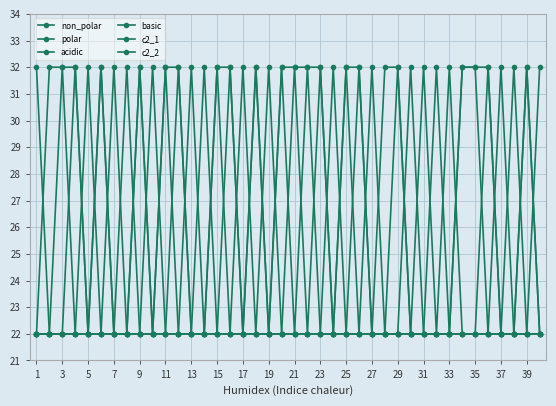

What is the value of the c2_1 point at the 20th from the left?

22